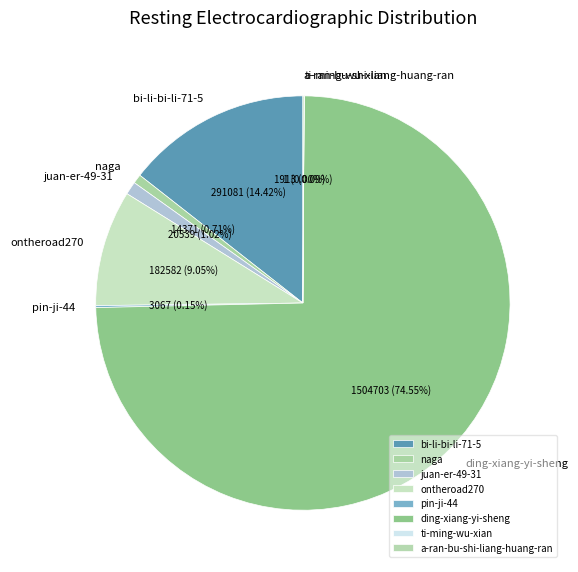

Which category accounts for the majority?

ding-xiang-yi-sheng